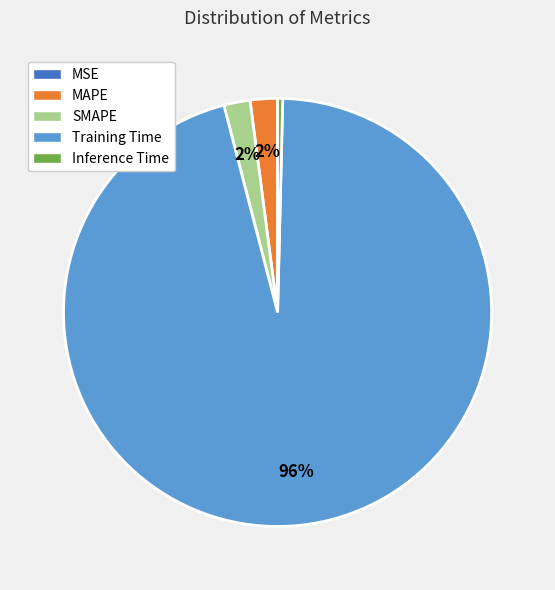

Between Inference Time and Training Time, which is larger?

Training Time